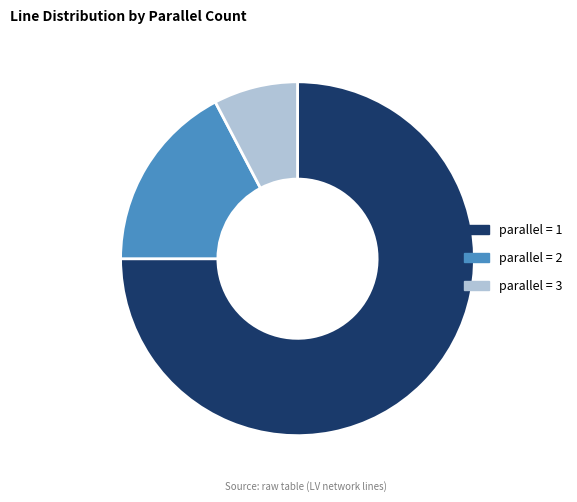

Does any single category account for the majority?

Yes